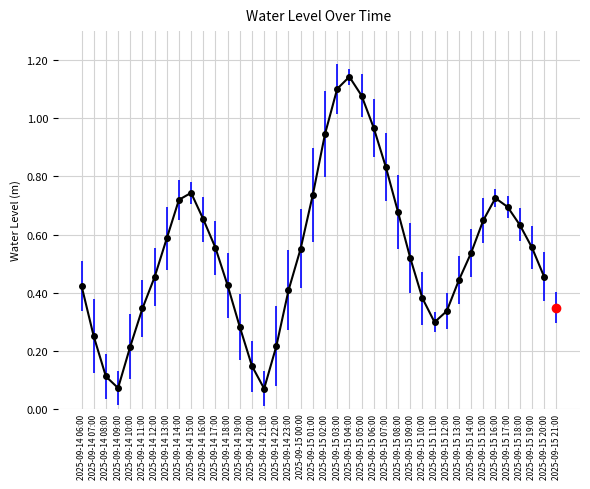

What is the sum of the values at 2025-09-15 08:00 and 2025-09-15 17:00?

1.4